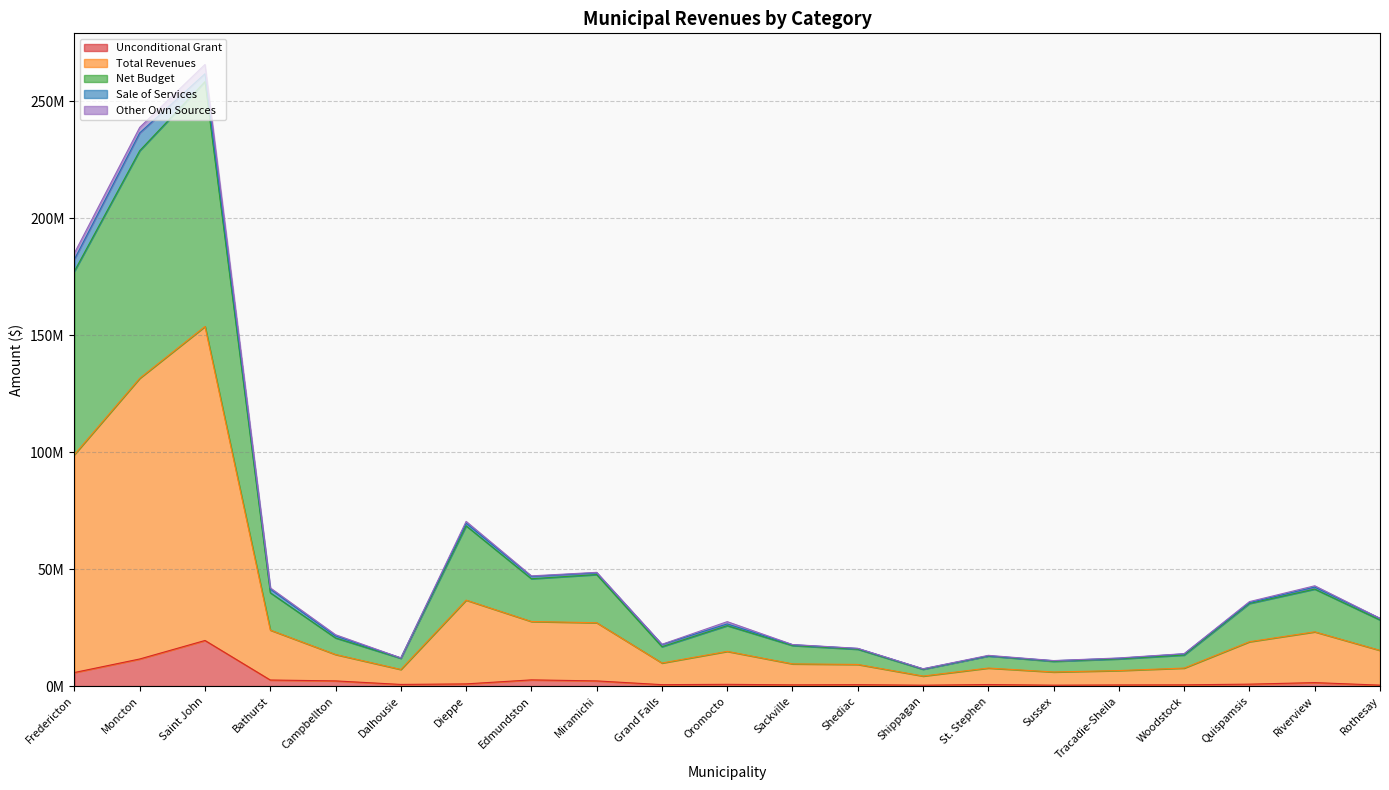

True or false: Total Revenues and Unconditional Grant cross at least once.

False